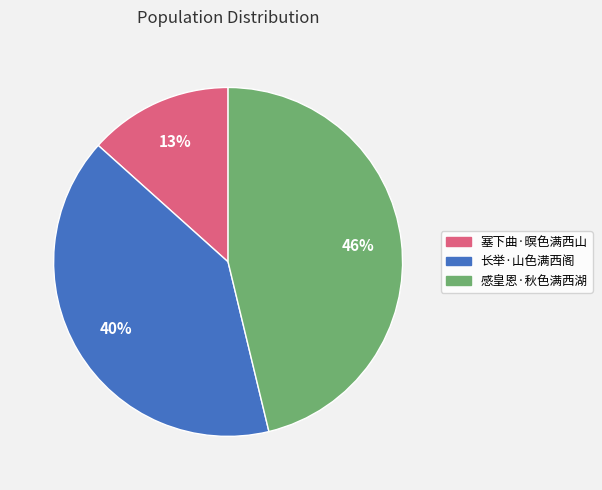

Is there any slice that represents more than half of the pie?

No